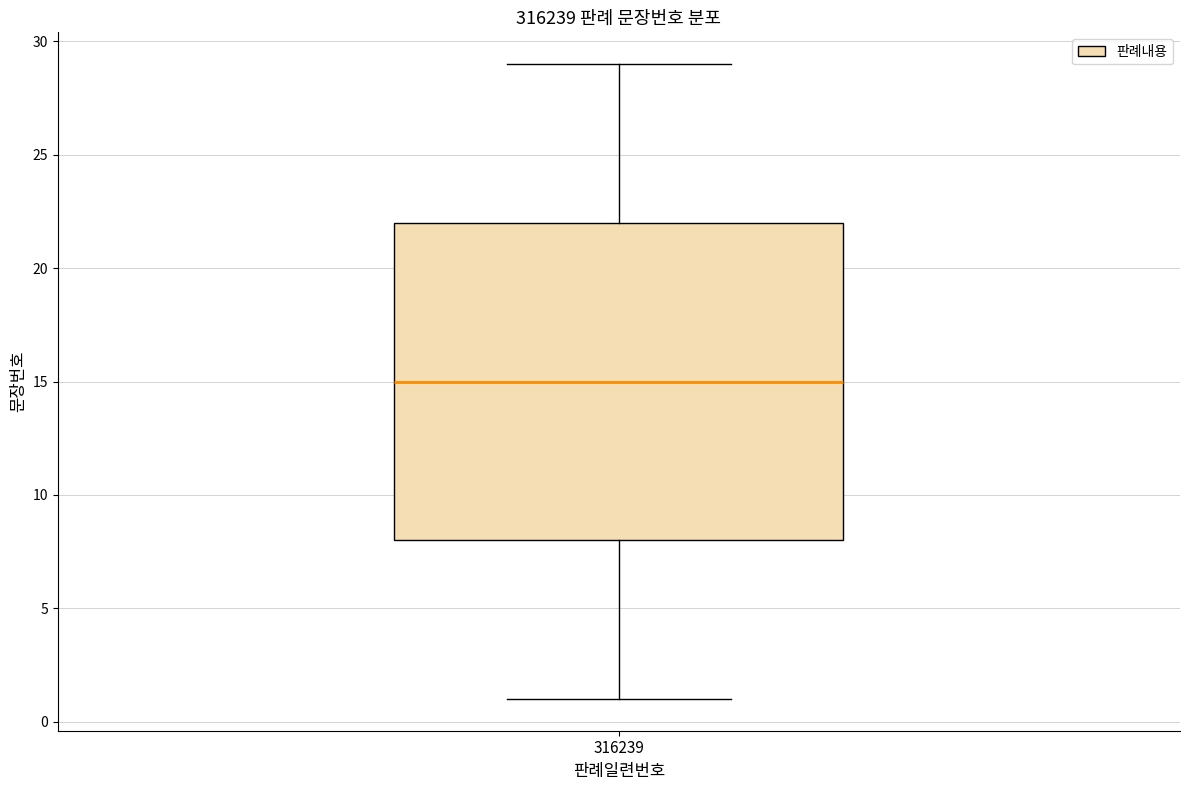

Where does the lower whisker of the box at x = 316239 end on the y-axis? The values are not printed on the chart, so give them approximately, as read against the axis.

1